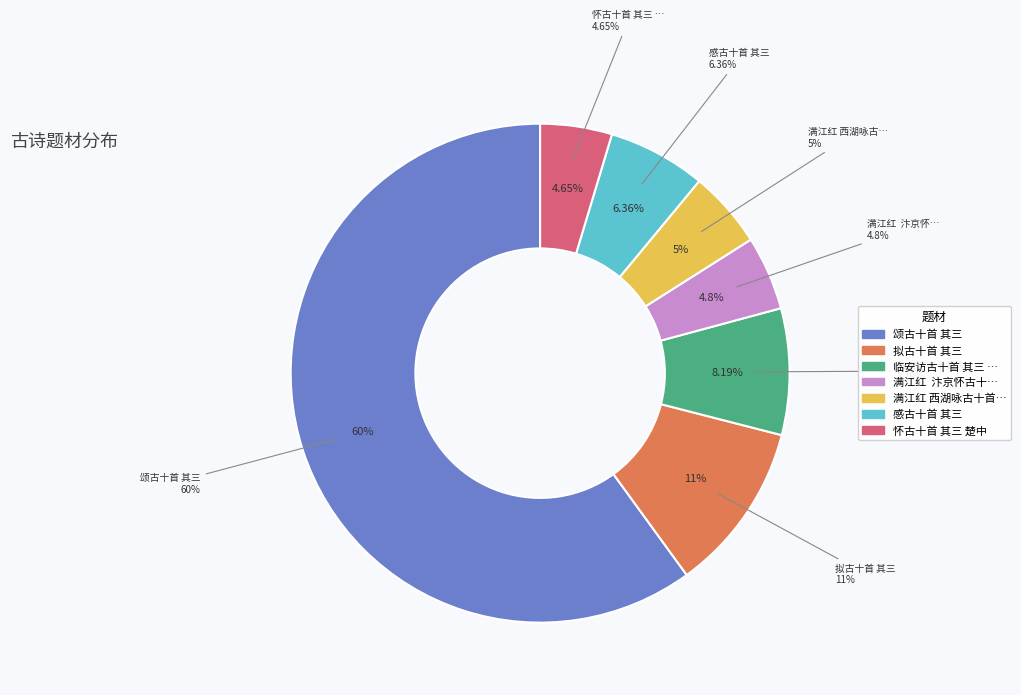

How many slices are in this pie chart?

7